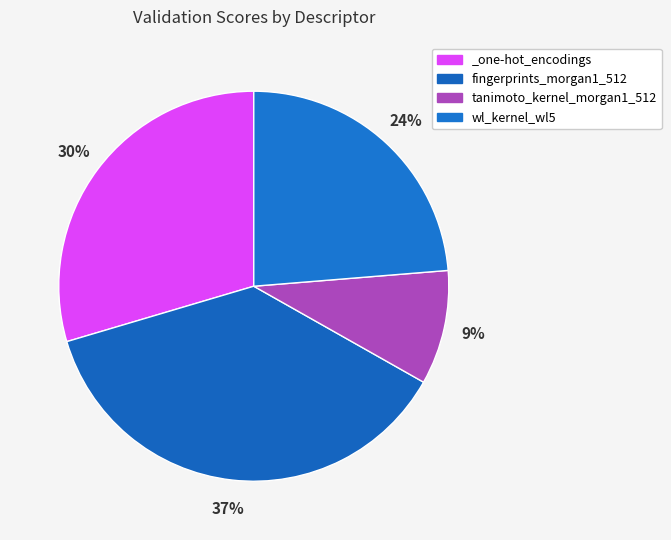

What is the total percentage of _one-hot_encodings and fingerprints_morgan1_512?

66.8%